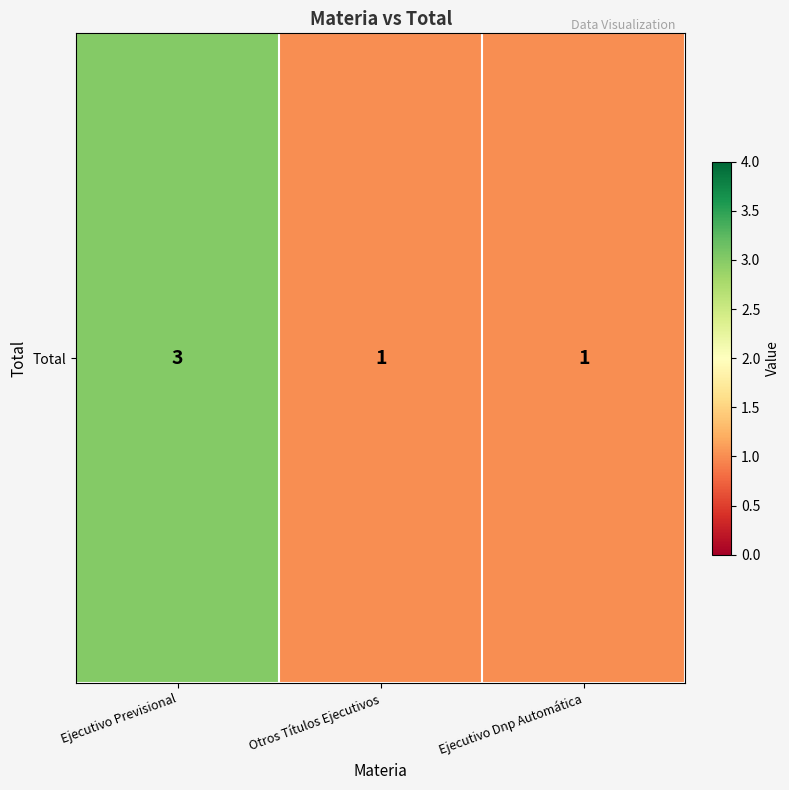

What is the average value?

2